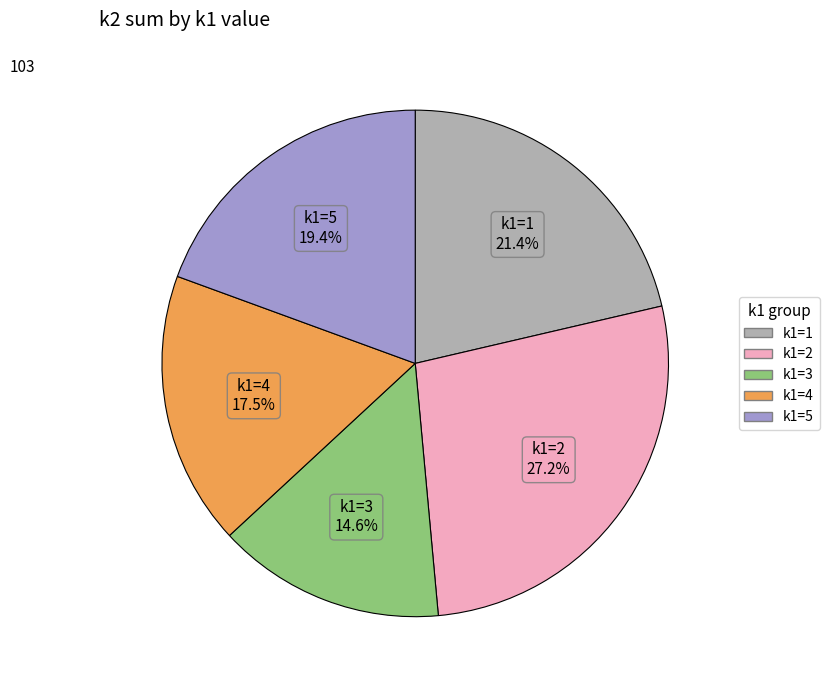

Is there any slice that represents more than half of the pie?

No